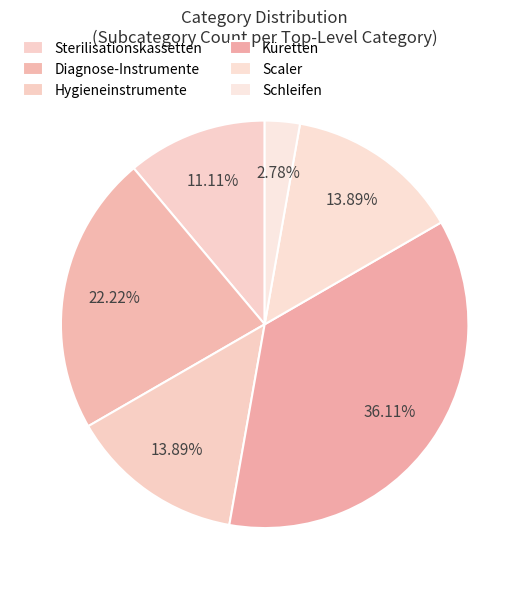

Approximately how many times larger is the value at Küretten compared to Schleifen?

13.0